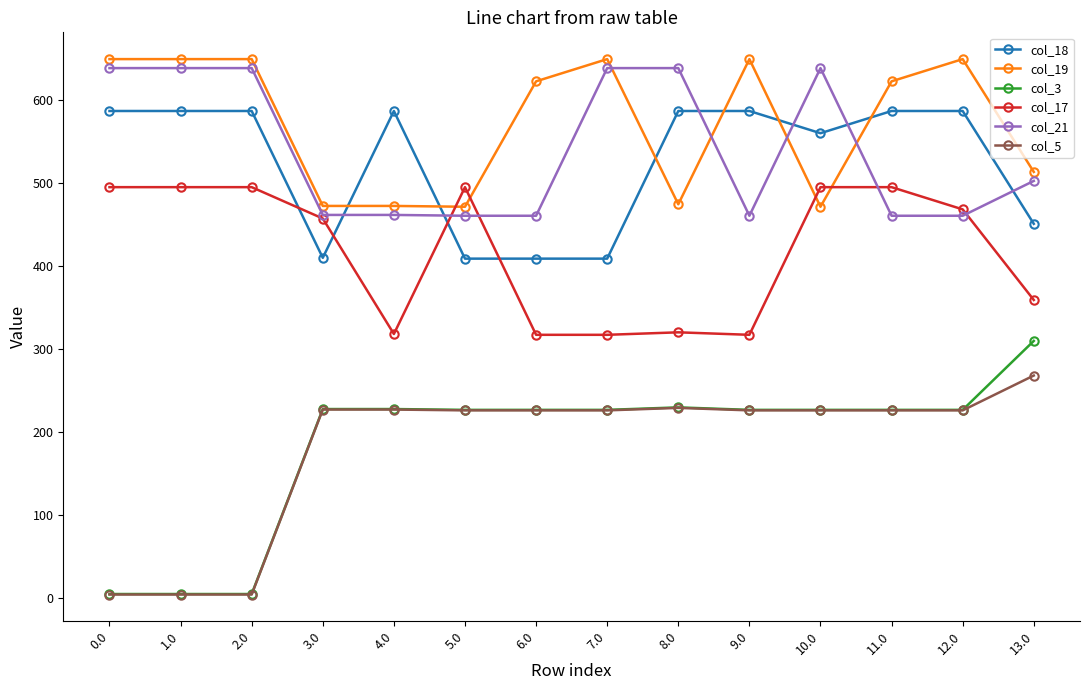

True or false: col_18 and col_3 cross at least once.

False